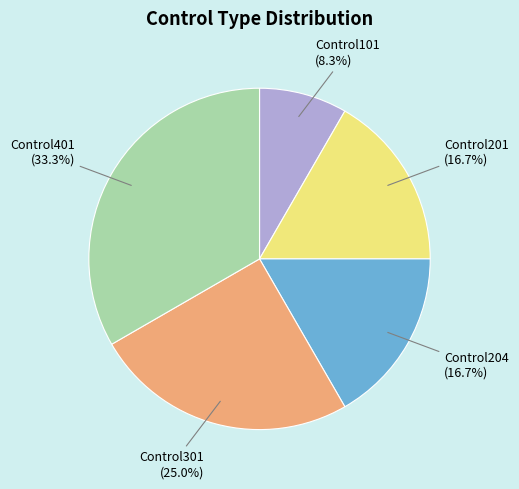

Is there any slice that represents more than half of the pie?

No